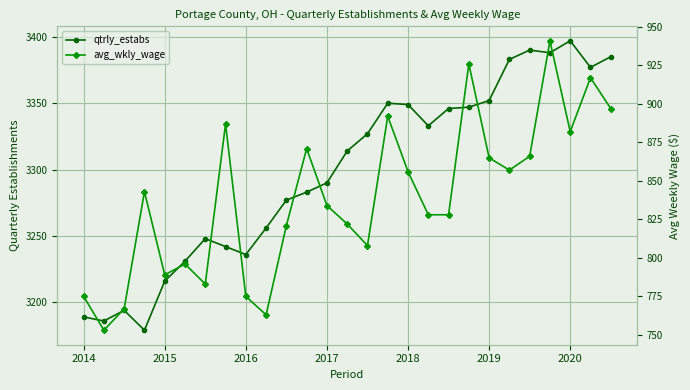

The qtrly_estabs series shows 3290 at 2017. True or false?

True